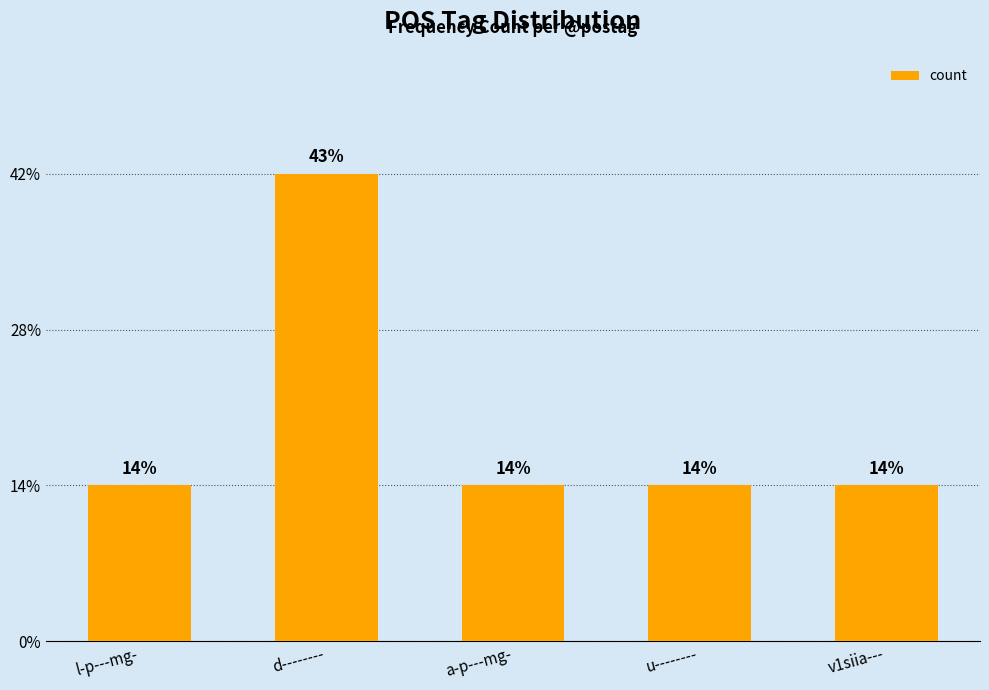

Rank the categories by value from lowest to highest.

l-p---mg-, a-p---mg-, u--------, v1siia---, d--------